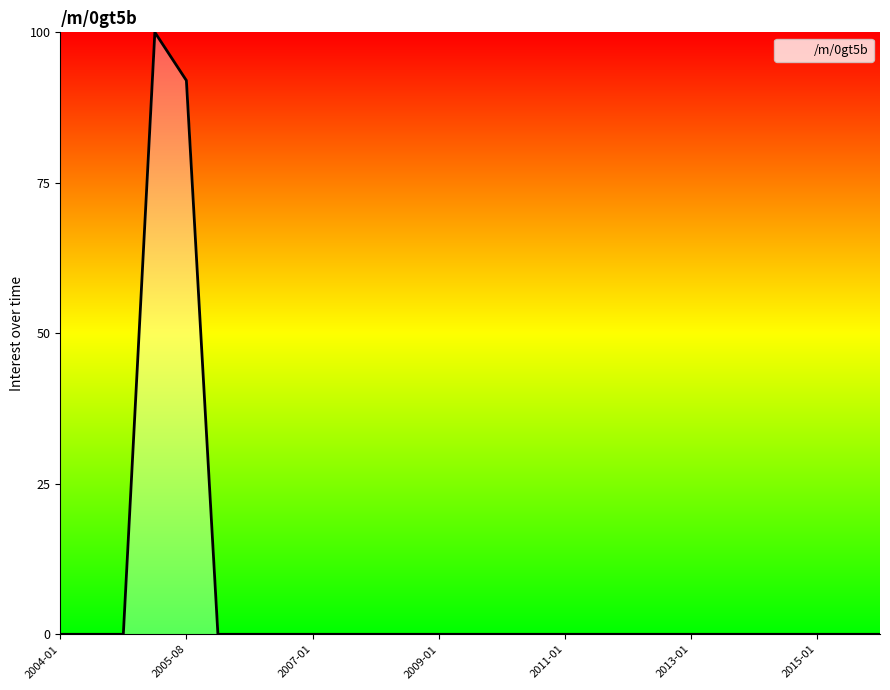

How many lines are shown in the chart?

1